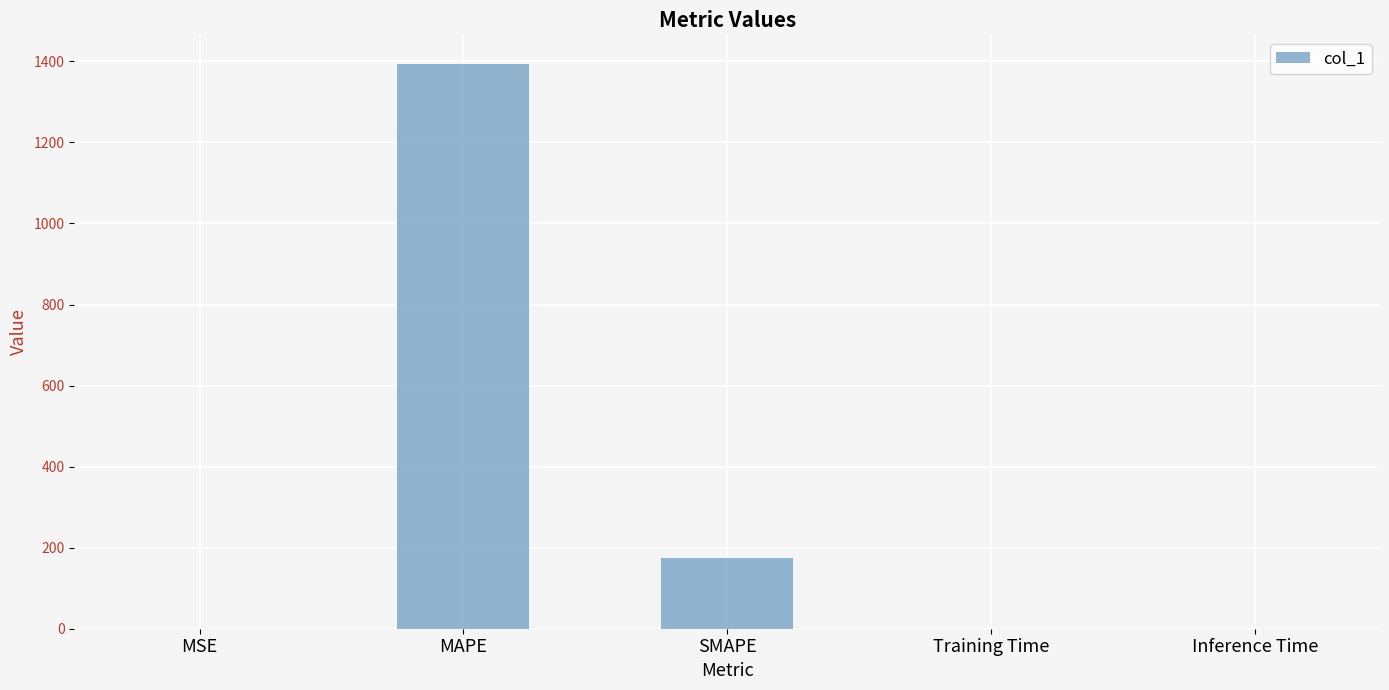

The value at MSE is 0.0. True or false?

True